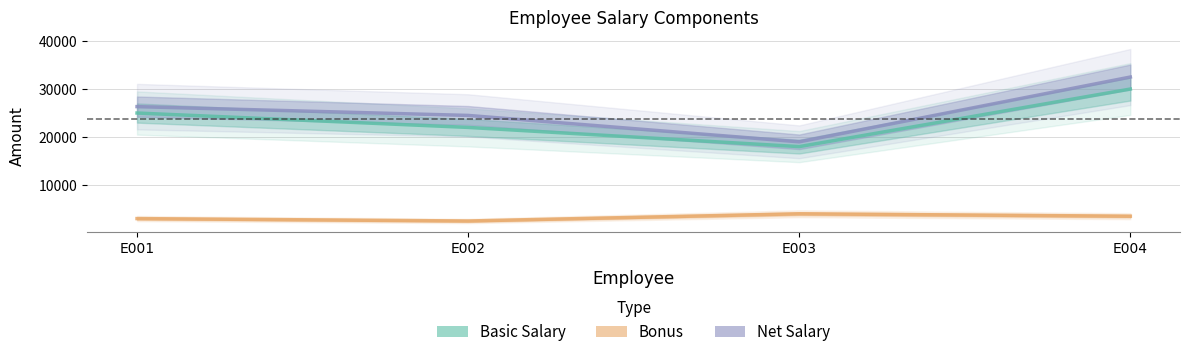

At how many categories does at least one series exceed 15889?

4